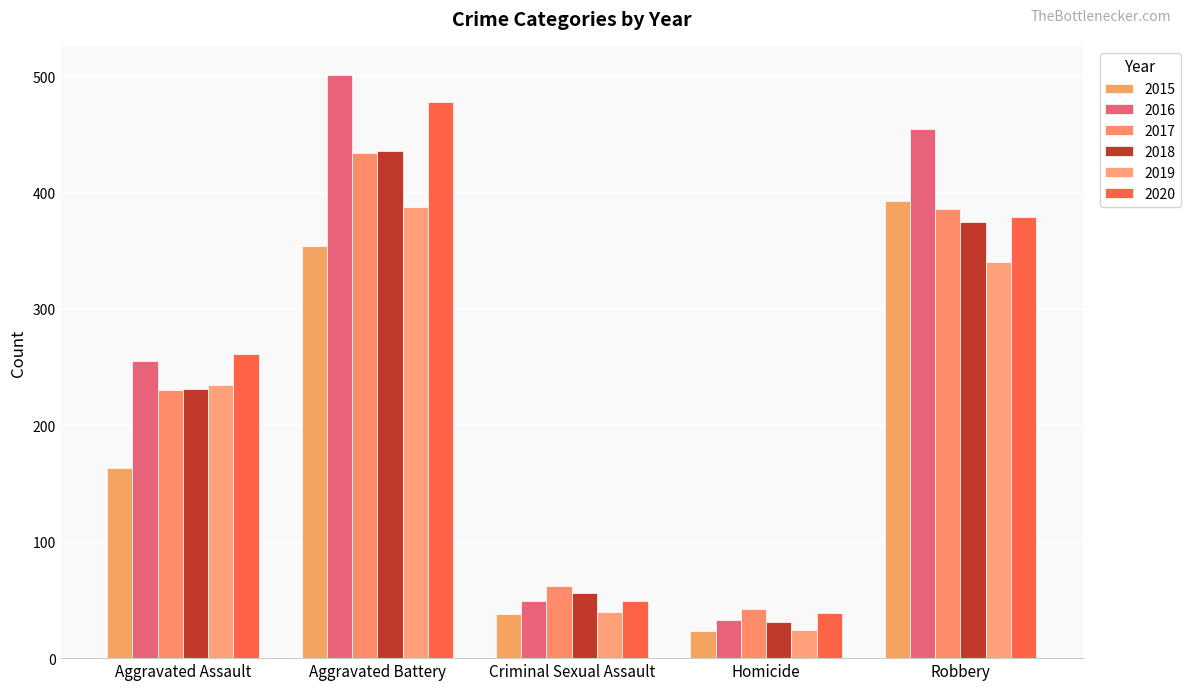

What are all the series names shown in the legend?

2015, 2016, 2017, 2018, 2019, 2020